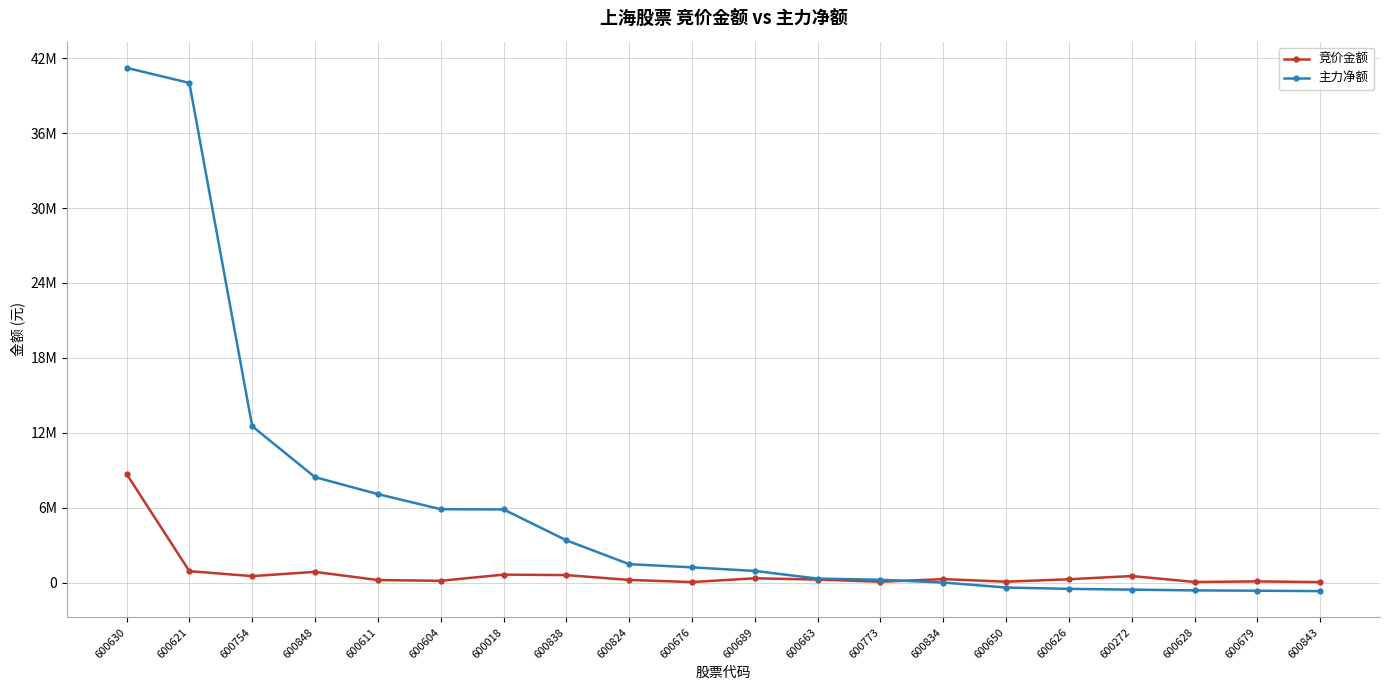

What is the sum of all 主力净额 values?

125156254